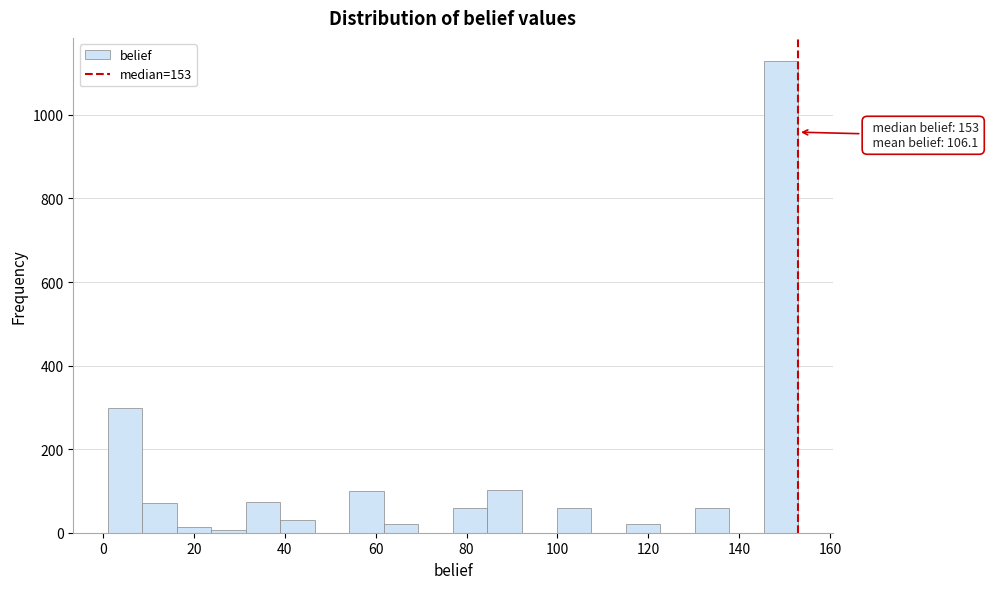

Read against the x-axis, roughly where is the centre of the tallest bar?

150